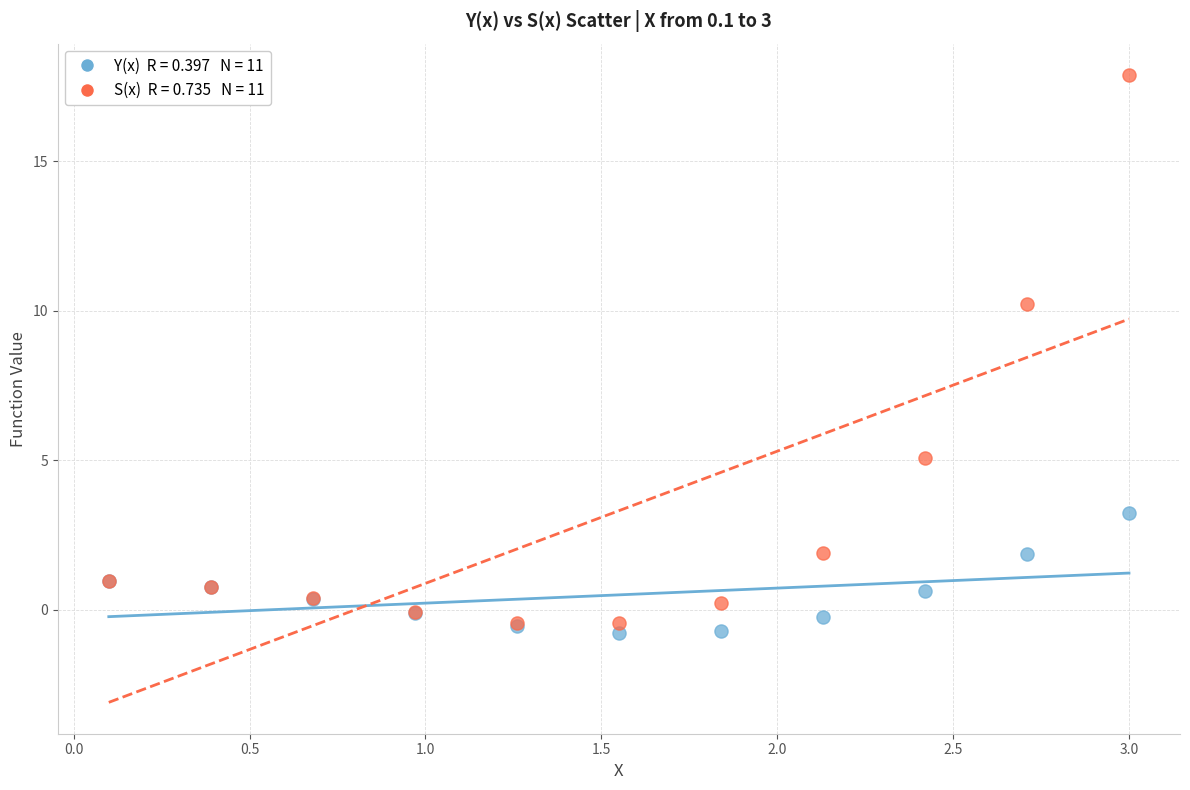

Across all series, what Y value is closest to 8?

10.2